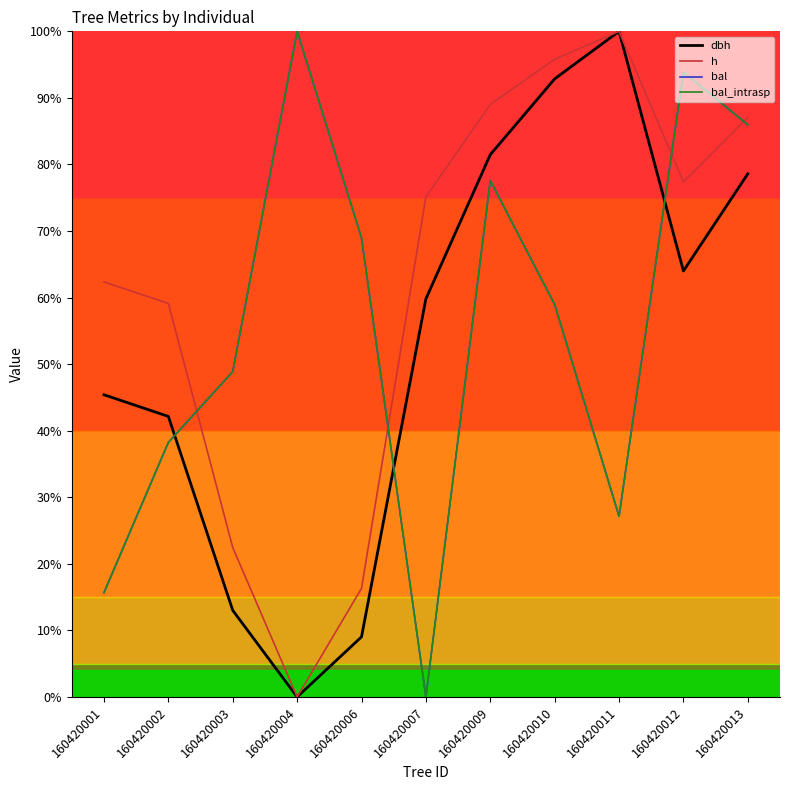

Does the chart have visible grid lines?

No